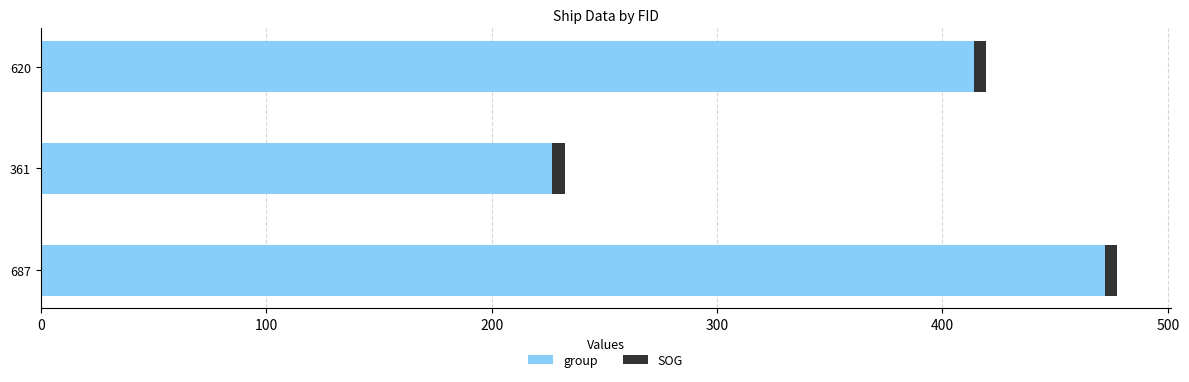

What is the difference between the second highest and minimum values in the group series?

187.0